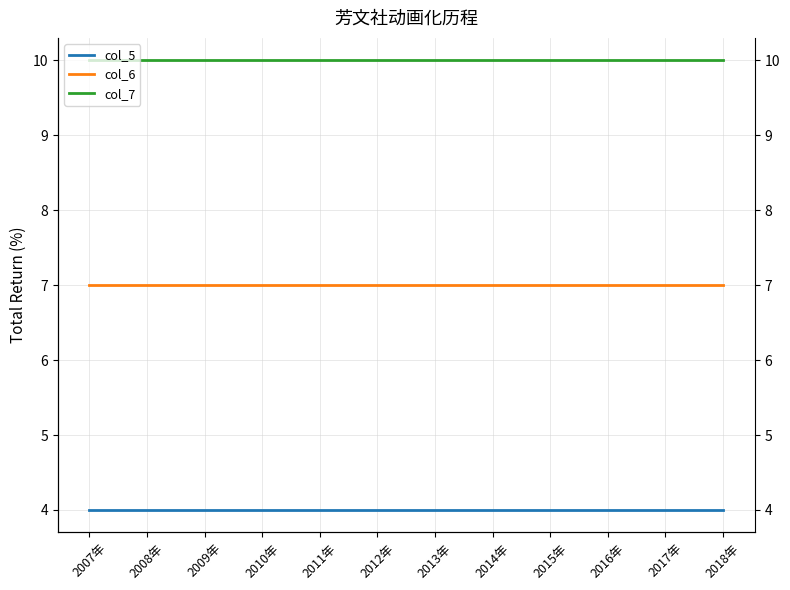

At which label does col_6 reach its minimum?

2007年